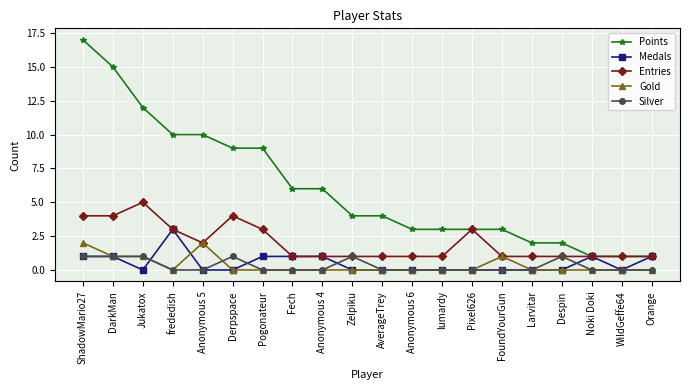

What is the label of the 15th point from the left?

FoundYourGun